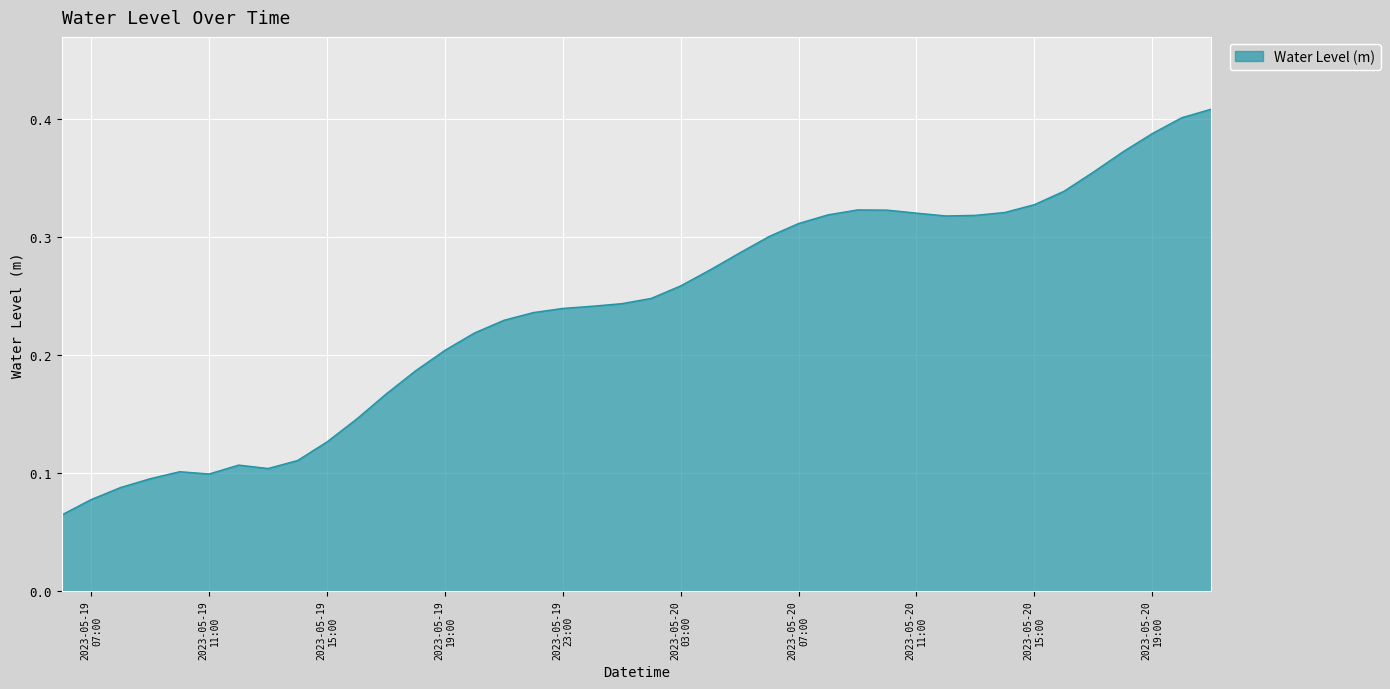

What is the label of the 37th point from the left?

2023-05-20 18:00:00